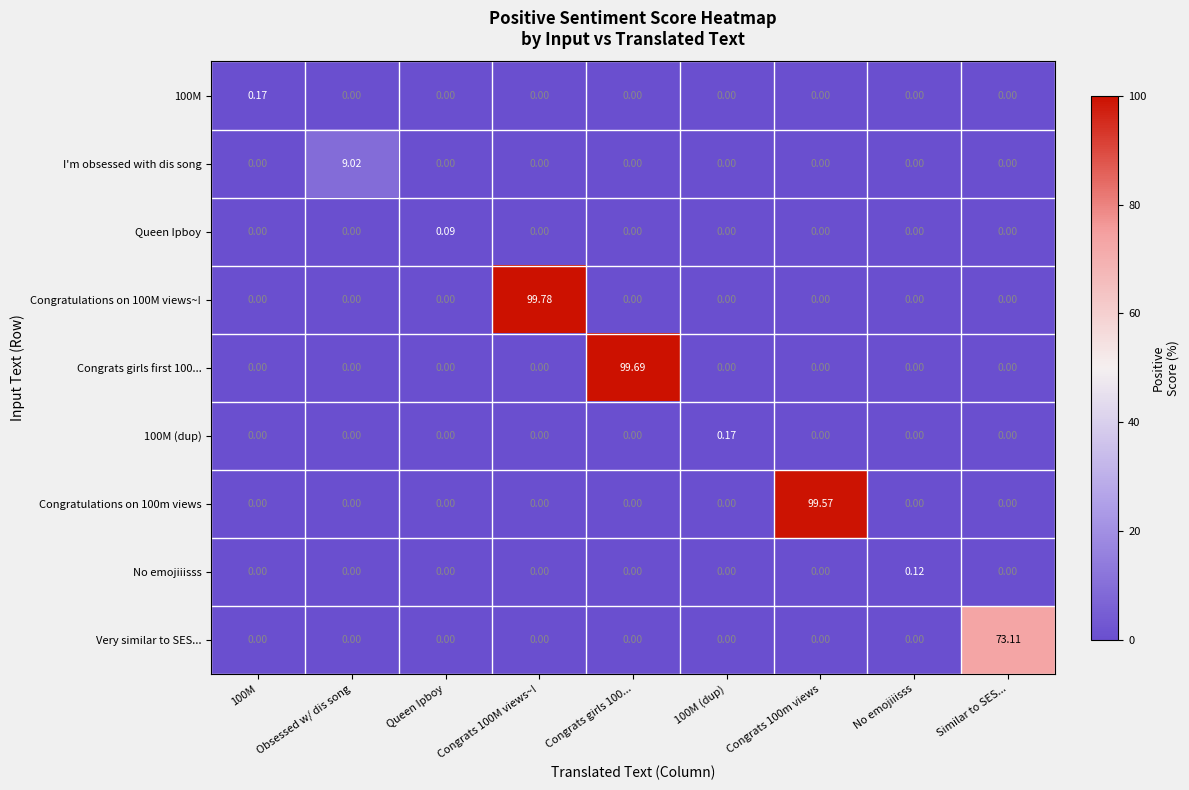

Is the value of 100M (dup) at 100M (dup) greater than the value of I'm obsessed with dis song at Obsessed w/ dis song?

No